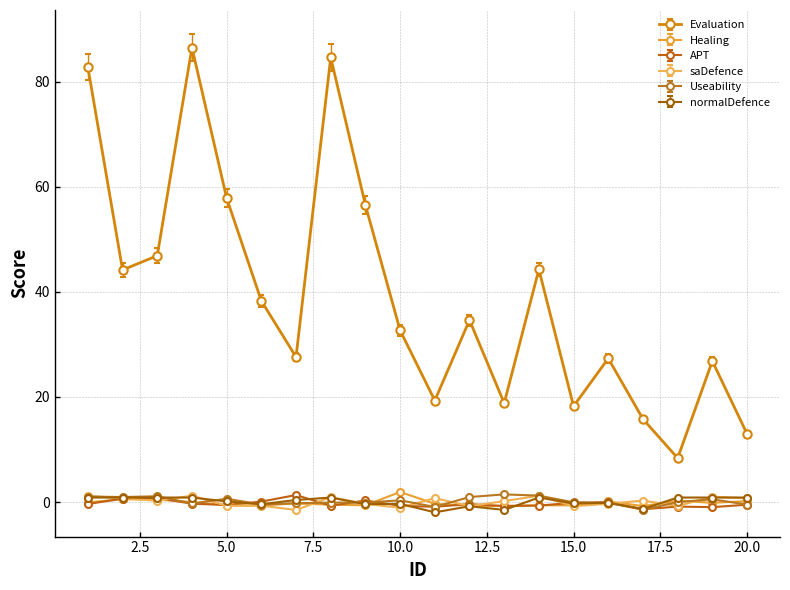

In saDefence, how many points are higher than both neighbors (excluding endpoints)?

7